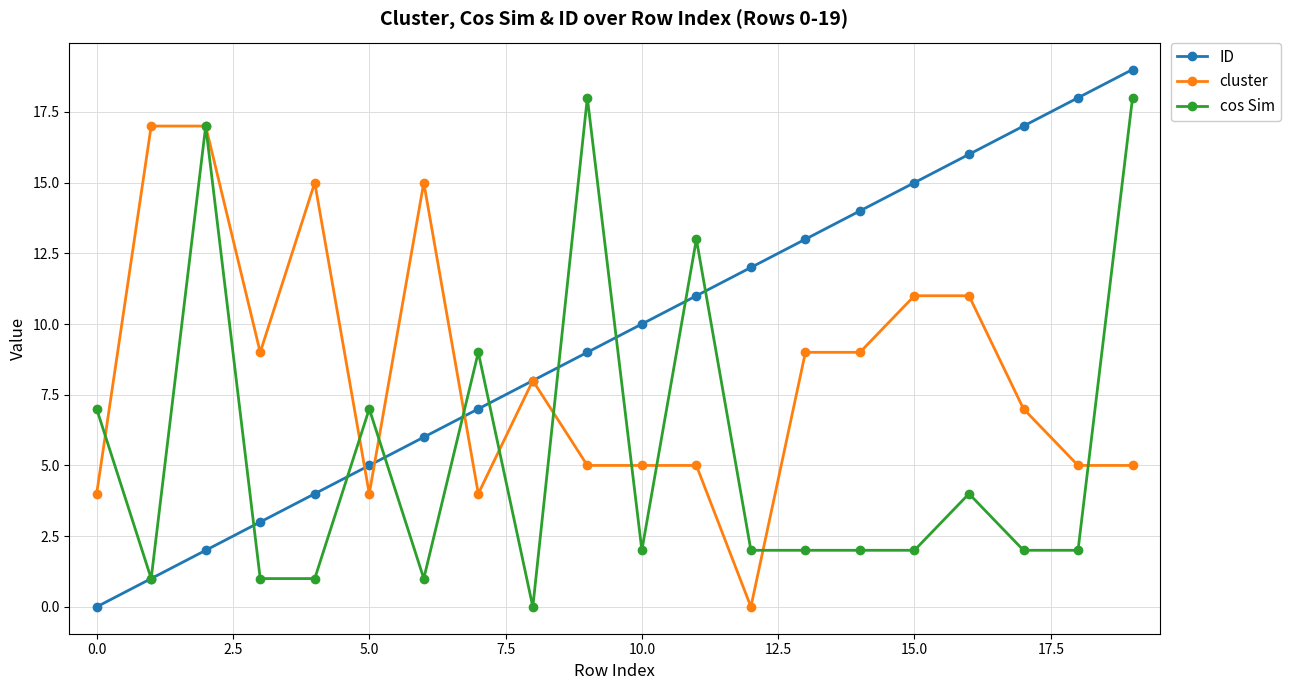

Which series has the widest spread of values?

ID